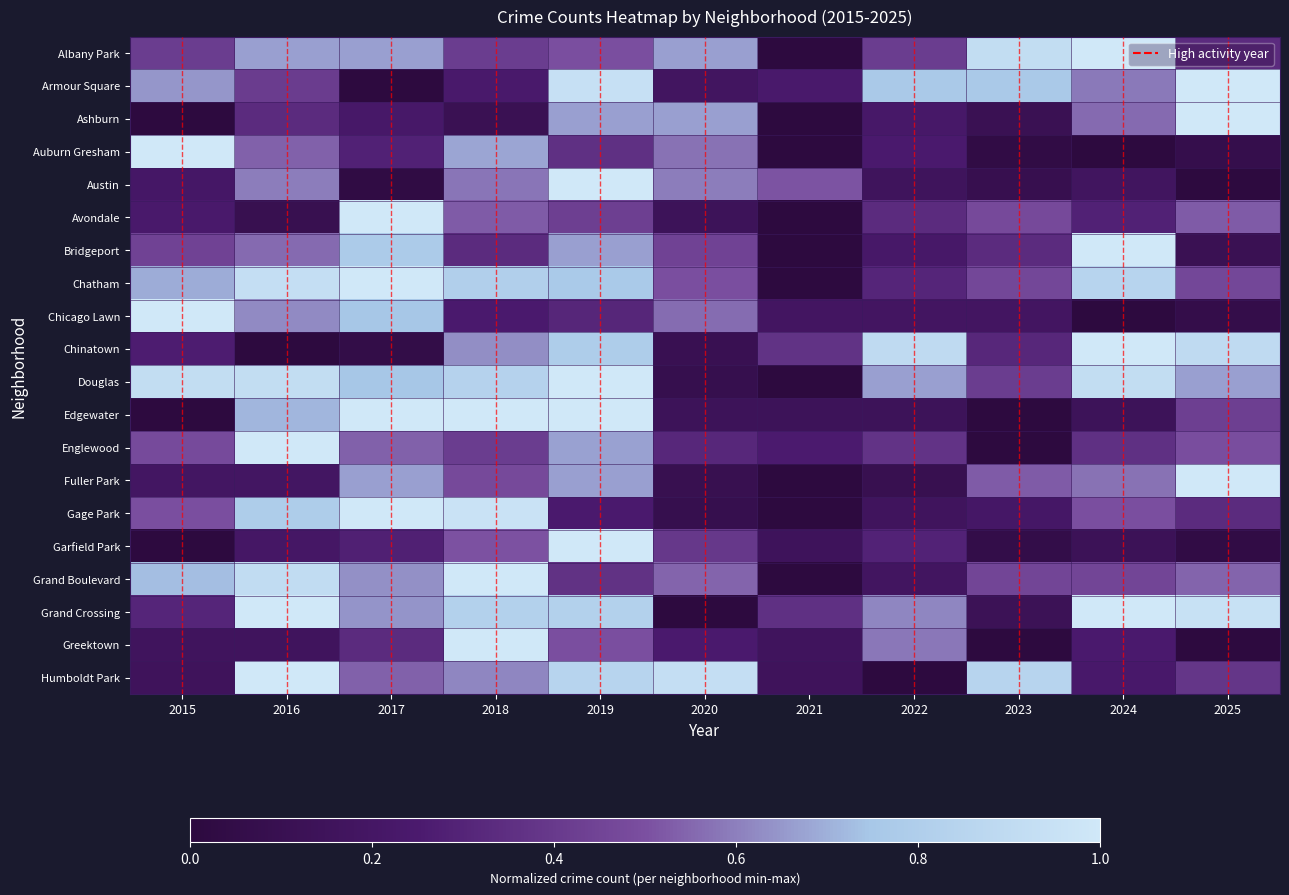

Reading left to right, extract all data points from this chart.

Albany Park: 2015=0.4	2016=0.7	2017=0.7	2018=0.4	2019=0.5	2020=0.7	2021=0.0	2022=0.4	2023=0.9	2024=1.0	2025=0.3
Armour Square: 2015=0.6	2016=0.4	2017=0.0	2018=0.2	2019=0.9	2020=0.2	2021=0.2	2022=0.8	2023=0.8	2024=0.6	2025=1.0
Ashburn: 2015=0.0	2016=0.3	2017=0.2	2018=0.1	2019=0.7	2020=0.7	2021=0.0	2022=0.2	2023=0.1	2024=0.6	2025=1.0
Auburn Gresham: 2015=1.0	2016=0.5	2017=0.3	2018=0.7	2019=0.4	2020=0.6	2021=0.0	2022=0.2	2023=0.0	2024=0.0	2025=0.1
Austin: 2015=0.2	2016=0.6	2017=0.0	2018=0.6	2019=1.0	2020=0.6	2021=0.5	2022=0.2	2023=0.1	2024=0.2	2025=0.0
Avondale: 2015=0.2	2016=0.1	2017=1.0	2018=0.5	2019=0.4	2020=0.1	2021=0.0	2022=0.3	2023=0.5	2024=0.3	2025=0.5
Bridgeport: 2015=0.4	2016=0.6	2017=0.8	2018=0.3	2019=0.7	2020=0.4	2021=0.0	2022=0.2	2023=0.3	2024=1.0	2025=0.1
Chatham: 2015=0.7	2016=0.9	2017=1.0	2018=0.8	2019=0.8	2020=0.5	2021=0.0	2022=0.3	2023=0.5	2024=0.8	2025=0.5
Chicago Lawn: 2015=1.0	2016=0.6	2017=0.7	2018=0.2	2019=0.3	2020=0.6	2021=0.2	2022=0.2	2023=0.2	2024=0.0	2025=0.1
Chinatown: 2015=0.3	2016=0.0	2017=0.1	2018=0.6	2019=0.8	2020=0.1	2021=0.4	2022=0.9	2023=0.3	2024=1.0	2025=0.9
Douglas: 2015=0.9	2016=0.9	2017=0.7	2018=0.8	2019=1.0	2020=0.1	2021=0.0	2022=0.7	2023=0.4	2024=0.9	2025=0.7
Edgewater: 2015=0.0	2016=0.7	2017=1.0	2018=1.0	2019=1.0	2020=0.1	2021=0.1	2022=0.1	2023=0.0	2024=0.1	2025=0.4
Englewood: 2015=0.5	2016=1.0	2017=0.5	2018=0.4	2019=0.7	2020=0.3	2021=0.3	2022=0.4	2023=0.0	2024=0.4	2025=0.5
Fuller Park: 2015=0.2	2016=0.2	2017=0.7	2018=0.5	2019=0.7	2020=0.1	2021=0.0	2022=0.1	2023=0.5	2024=0.6	2025=1.0
Gage Park: 2015=0.5	2016=0.8	2017=1.0	2018=1.0	2019=0.2	2020=0.1	2021=0.0	2022=0.2	2023=0.2	2024=0.5	2025=0.3
Garfield Park: 2015=0.0	2016=0.2	2017=0.3	2018=0.5	2019=1.0	2020=0.4	2021=0.1	2022=0.3	2023=0.1	2024=0.1	2025=0.0
Grand Boulevard: 2015=0.7	2016=0.9	2017=0.6	2018=1.0	2019=0.4	2020=0.5	2021=0.0	2022=0.2	2023=0.5	2024=0.5	2025=0.5
Grand Crossing: 2015=0.3	2016=1.0	2017=0.6	2018=0.8	2019=0.8	2020=0.0	2021=0.4	2022=0.6	2023=0.1	2024=1.0	2025=0.9
Greektown: 2015=0.2	2016=0.2	2017=0.3	2018=1.0	2019=0.5	2020=0.2	2021=0.2	2022=0.6	2023=0.0	2024=0.2	2025=0.0
Humboldt Park: 2015=0.2	2016=1.0	2017=0.5	2018=0.6	2019=0.8	2020=0.9	2021=0.2	2022=0.0	2023=0.8	2024=0.2	2025=0.4